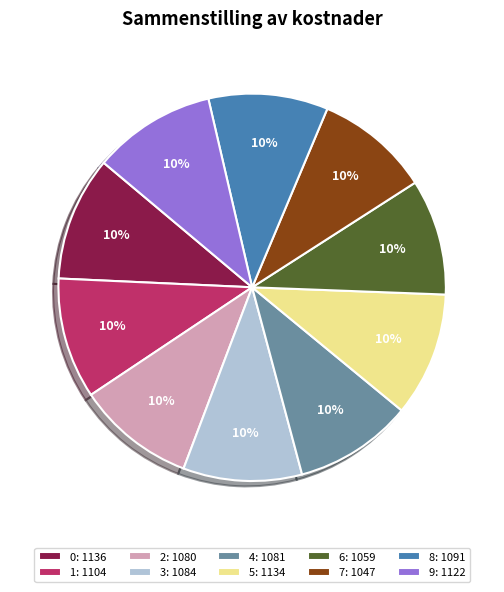

To the nearest percent, what is the combined percentage of 6 and 3?

20%